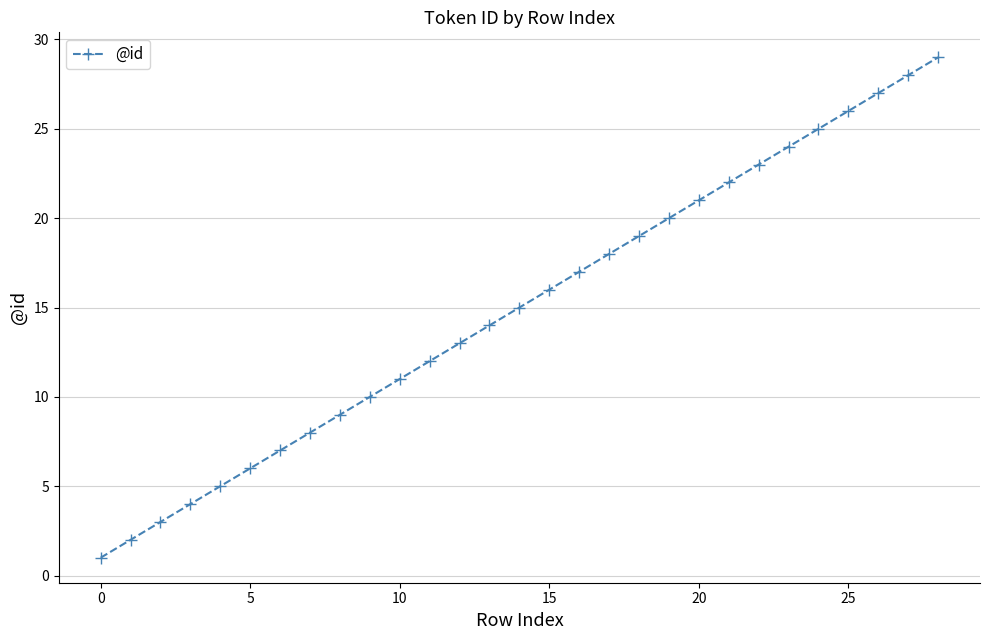

What is the maximum value shown in the chart?

29